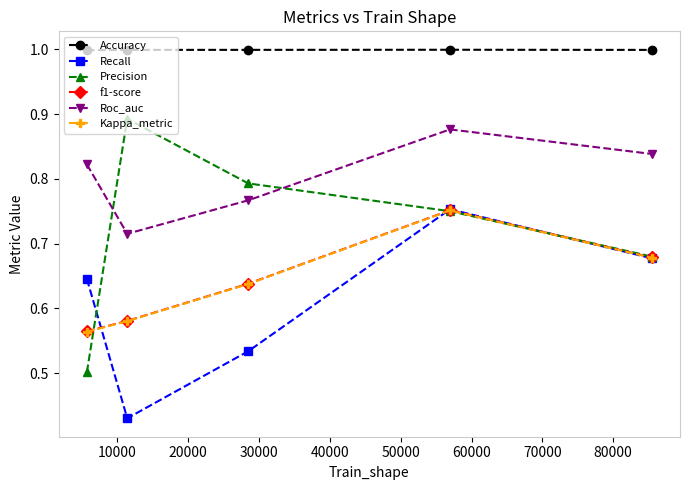

True or false: Kappa_metric has more than 0 points higher than both neighbors.

True